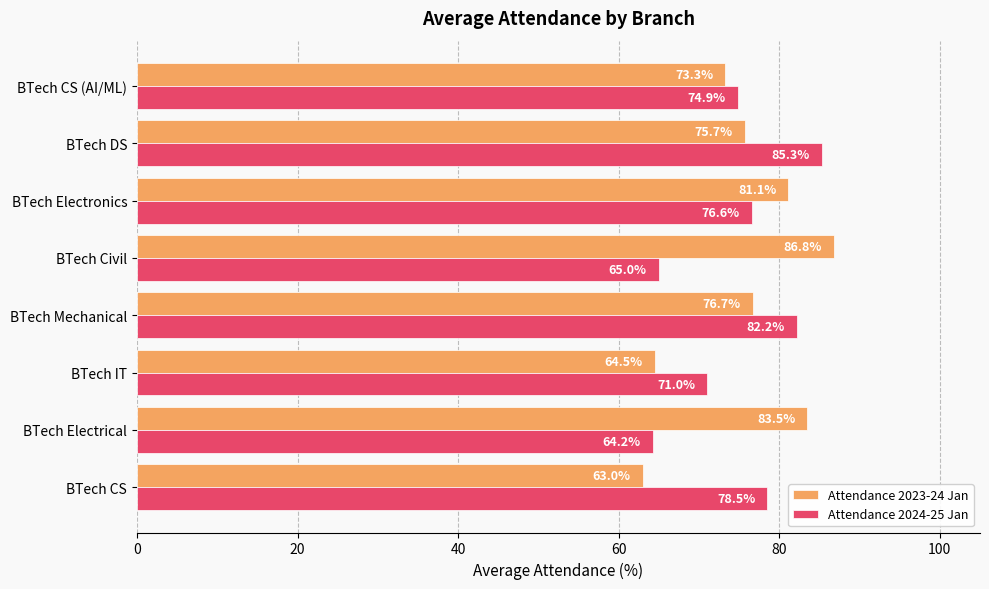

What is the difference between the highest and lowest values at BTech IT?

6.5